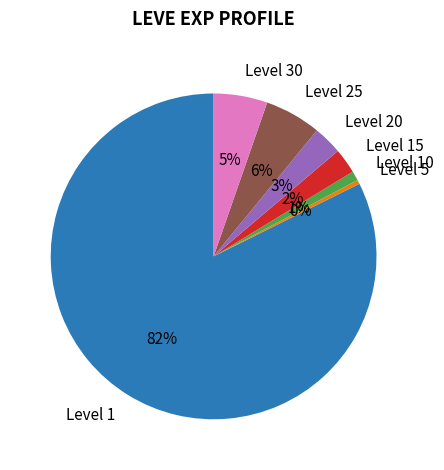

What is the largest slice in the pie chart?

Level 1